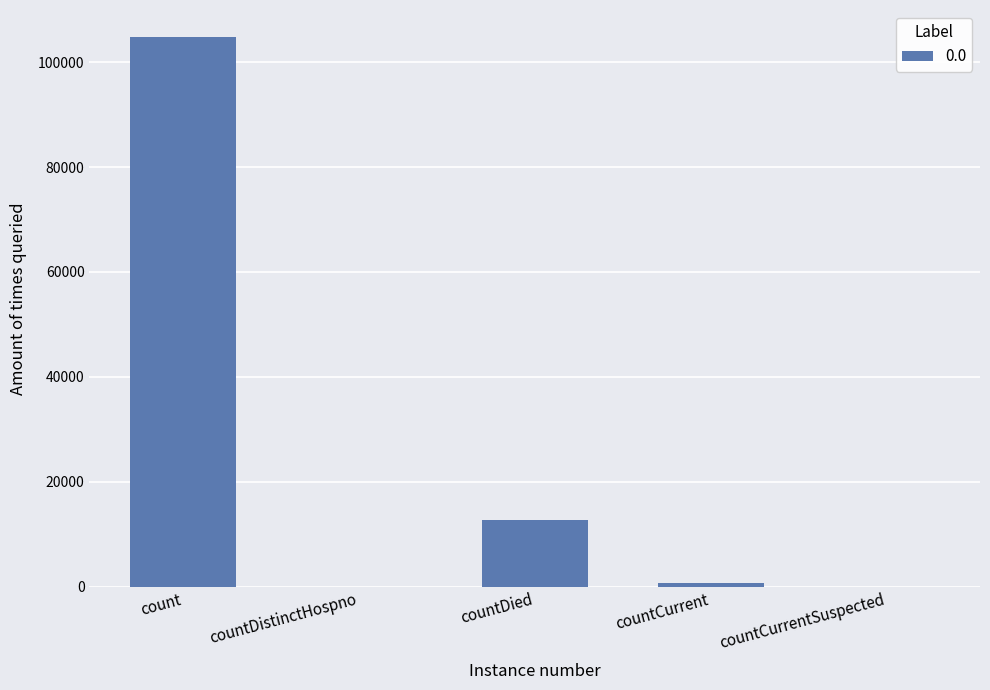

What is the average value?

23620